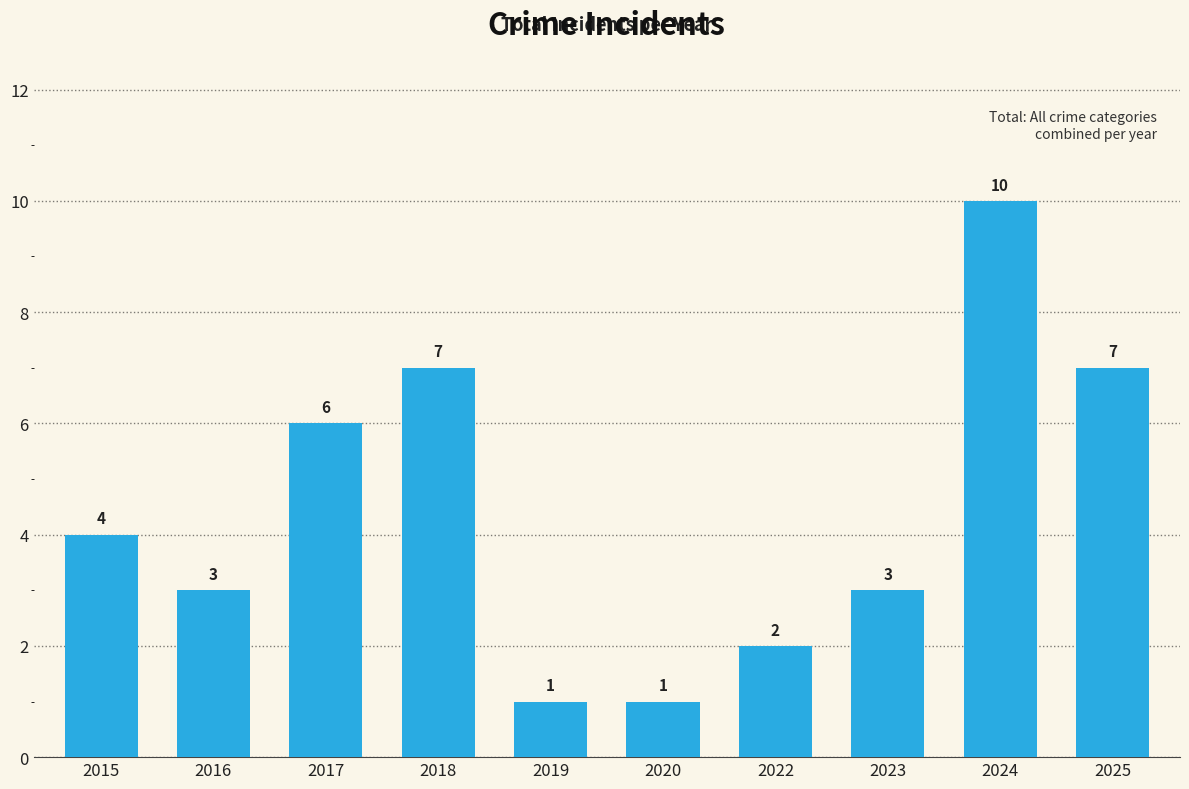

The chart shows a value of 3 at 2023. True or false?

True